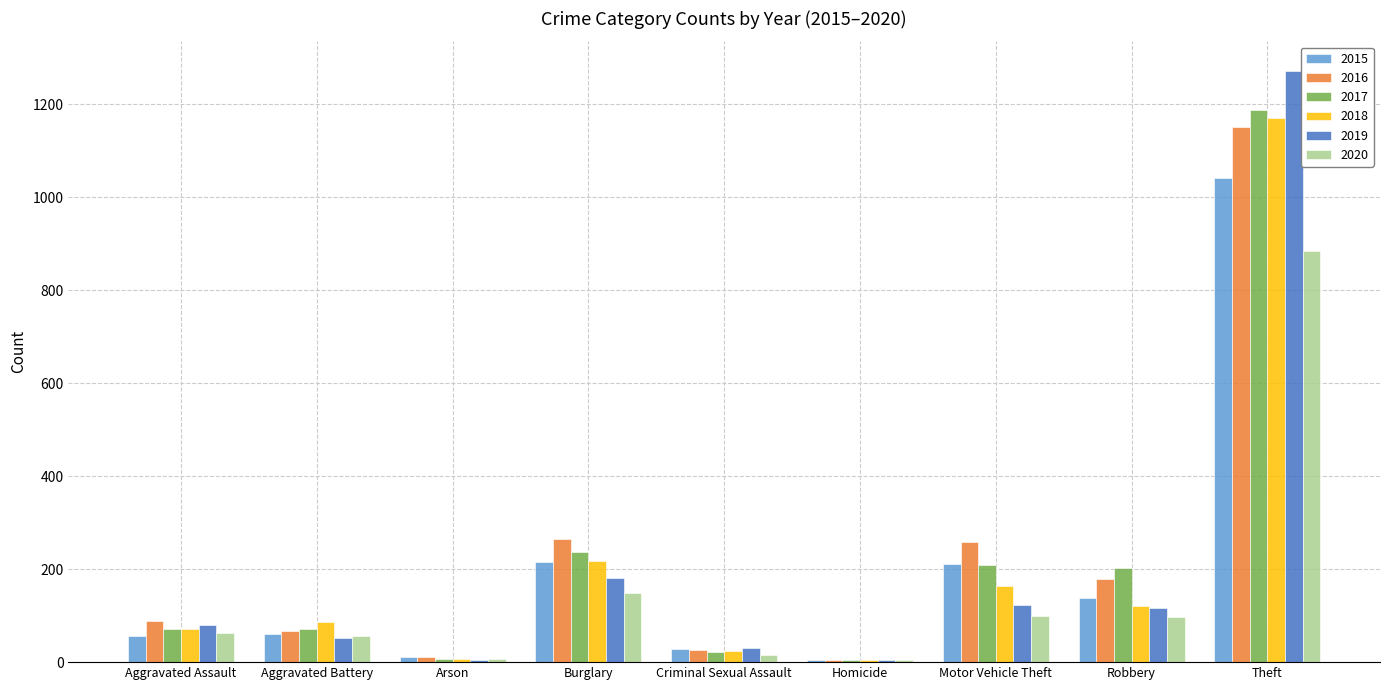

How many groups of bars are there?

9